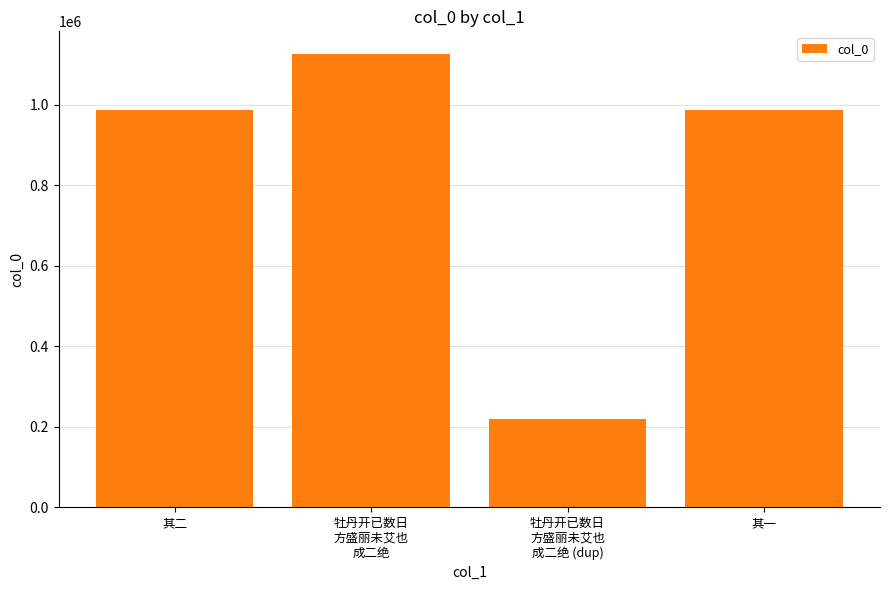

What is the label of the 1st bar from the left?

其二